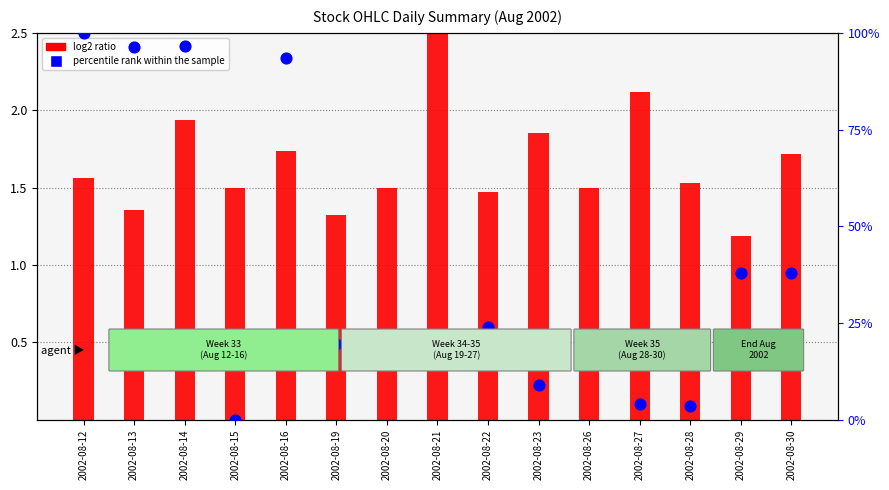

At which category is the sum across all series the highest?

2002-08-12